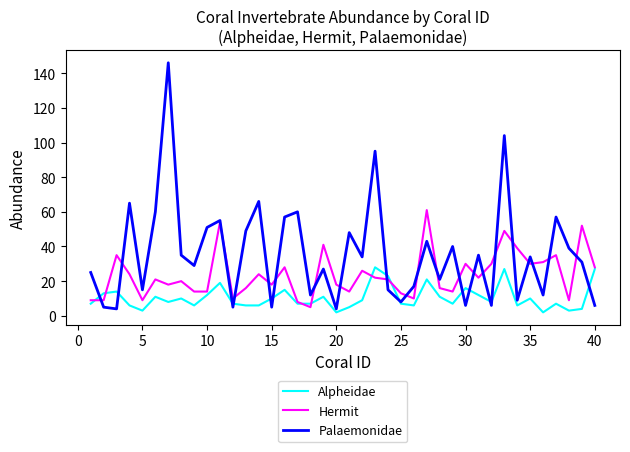

List the series in order of their peak value, lowest first.

Alpheidae, Hermit, Palaemonidae